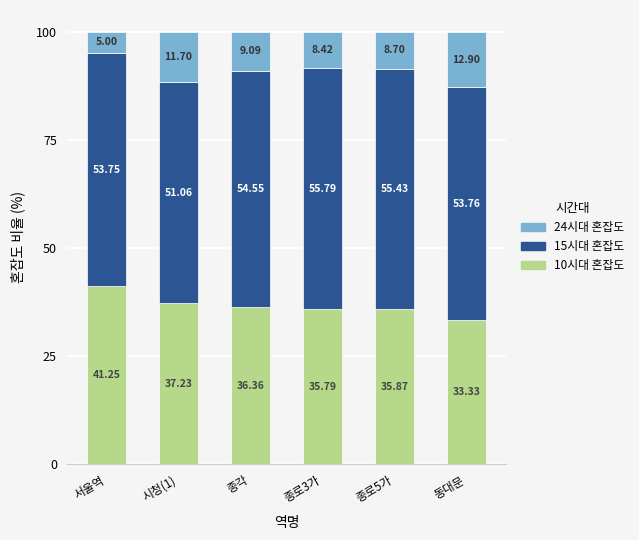

How many data points in 10시대 혼잡도 are above 36?

3